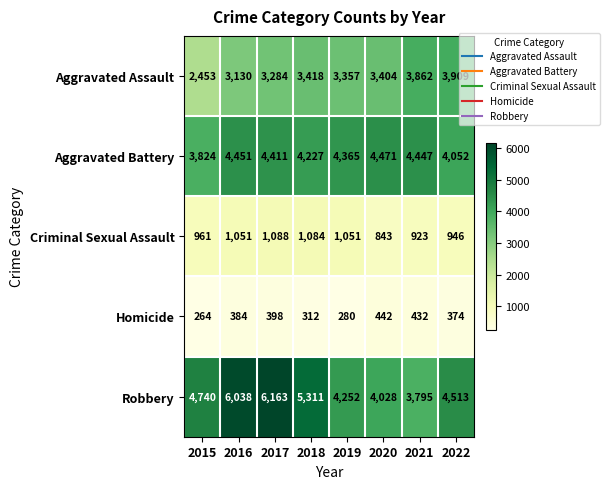

Which series has the widest spread of values?

Robbery